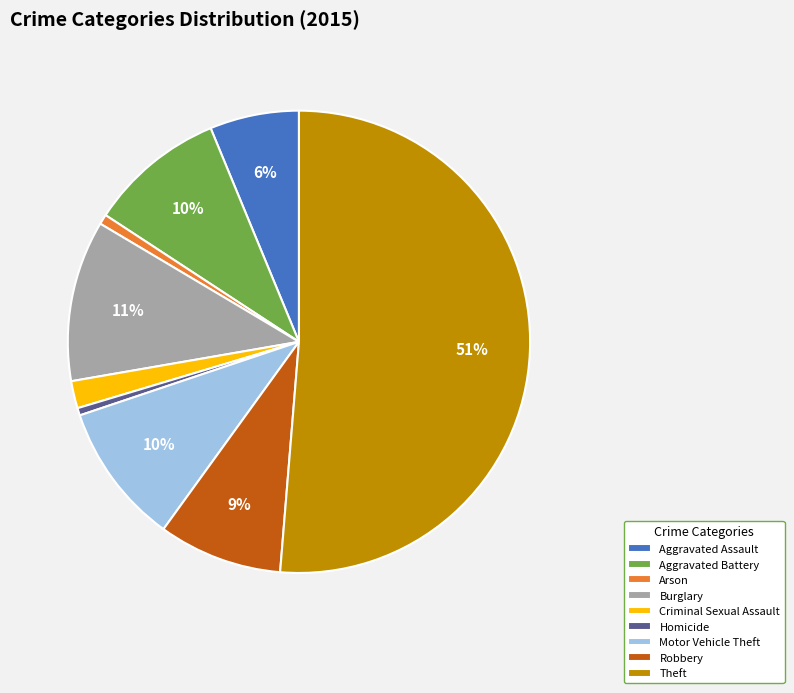

To the nearest percent, what portion does Robbery represent?

9%